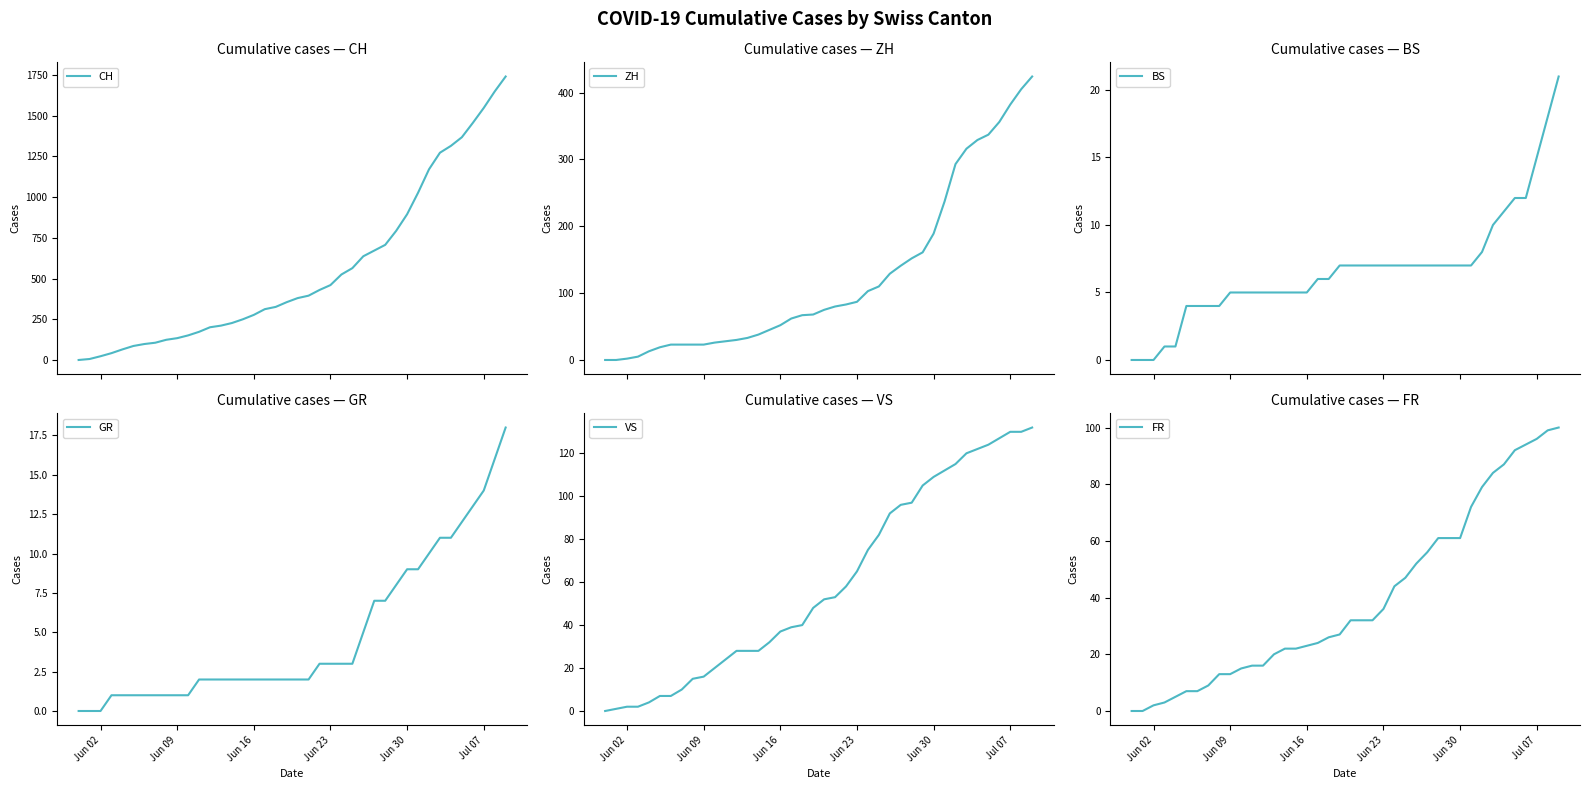

Reading left to right, what are all the values shown in this chart?

CH: 0	6	23	42	65	86	98	106	124	134	151	173	201	211	227	250	277	312	326	355	380	395	430	460	525	564	637	672	707	793	895	1027	1171	1273	1315	1368	1456	1548	1649	1741
ZH: 0	0	2	5	13	19	23	23	23	23	26	28	30	33	38	45	52	62	67	68	75	80	83	87	103	110	129	141	152	161	189	237	293	316	329	337	356	382	405	424
BS: 0	0	0	1	1	4	4	4	4	5	5	5	5	5	5	5	5	6	6	7	7	7	7	7	7	7	7	7	7	7	7	7	8	10	11	12	12	15	18	21
GR: 0	0	0	1	1	1	1	1	1	1	1	2	2	2	2	2	2	2	2	2	2	2	3	3	3	3	5	7	7	8	9	9	10	11	11	12	13	14	16	18
VS: 0	1	2	2	4	7	7	10	15	16	20	24	28	28	28	32	37	39	40	48	52	53	58	65	75	82	92	96	97	105	109	112	115	120	122	124	127	130	130	132
FR: 0	0	2	3	5	7	7	9	13	13	15	16	16	20	22	22	23	24	26	27	32	32	32	36	44	47	52	56	61	61	61	72	79	84	87	92	94	96	99	100